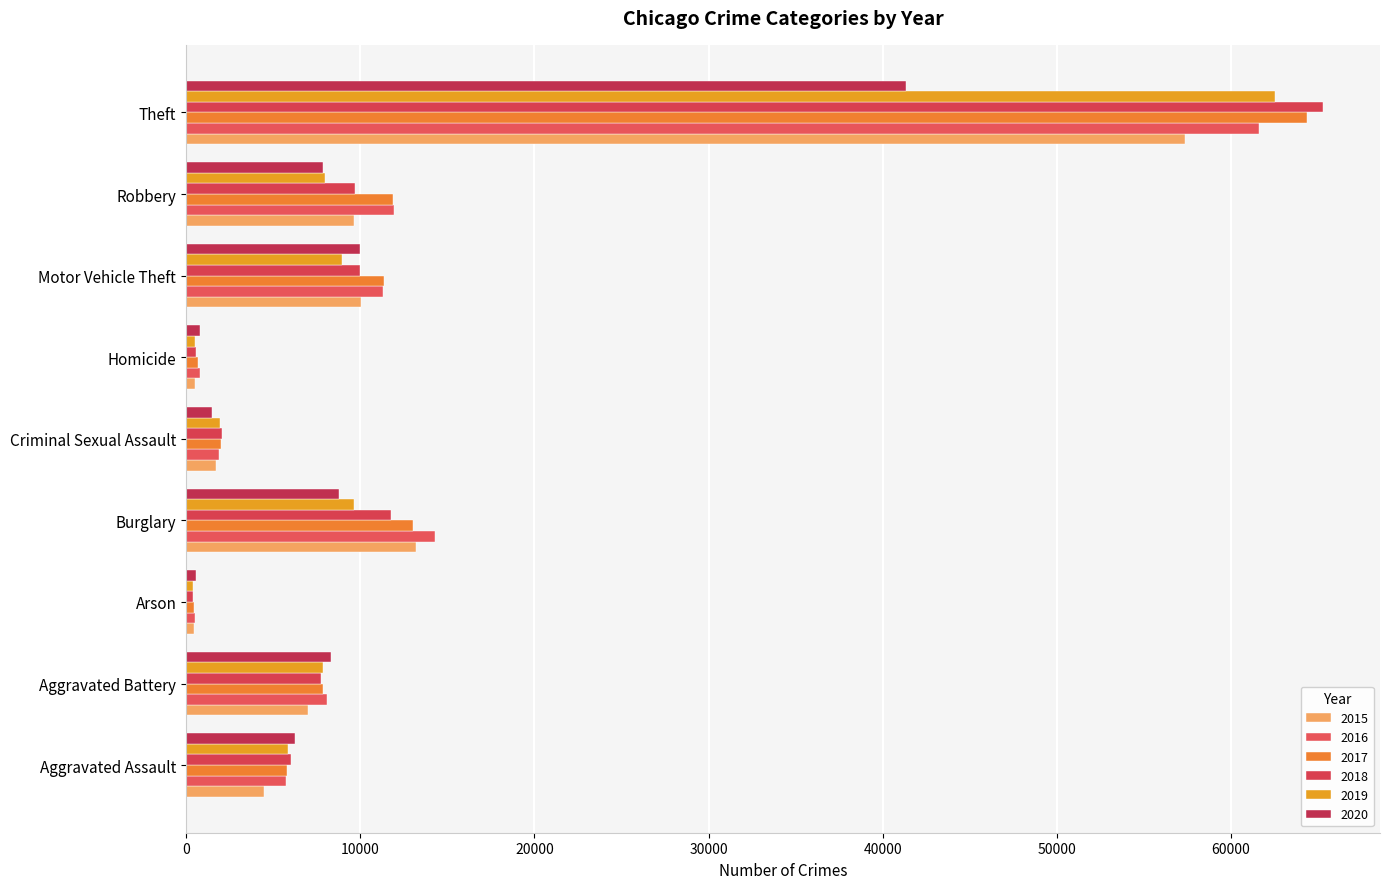

What is the sum of the 2018 values at Burglary and Homicide?

12335